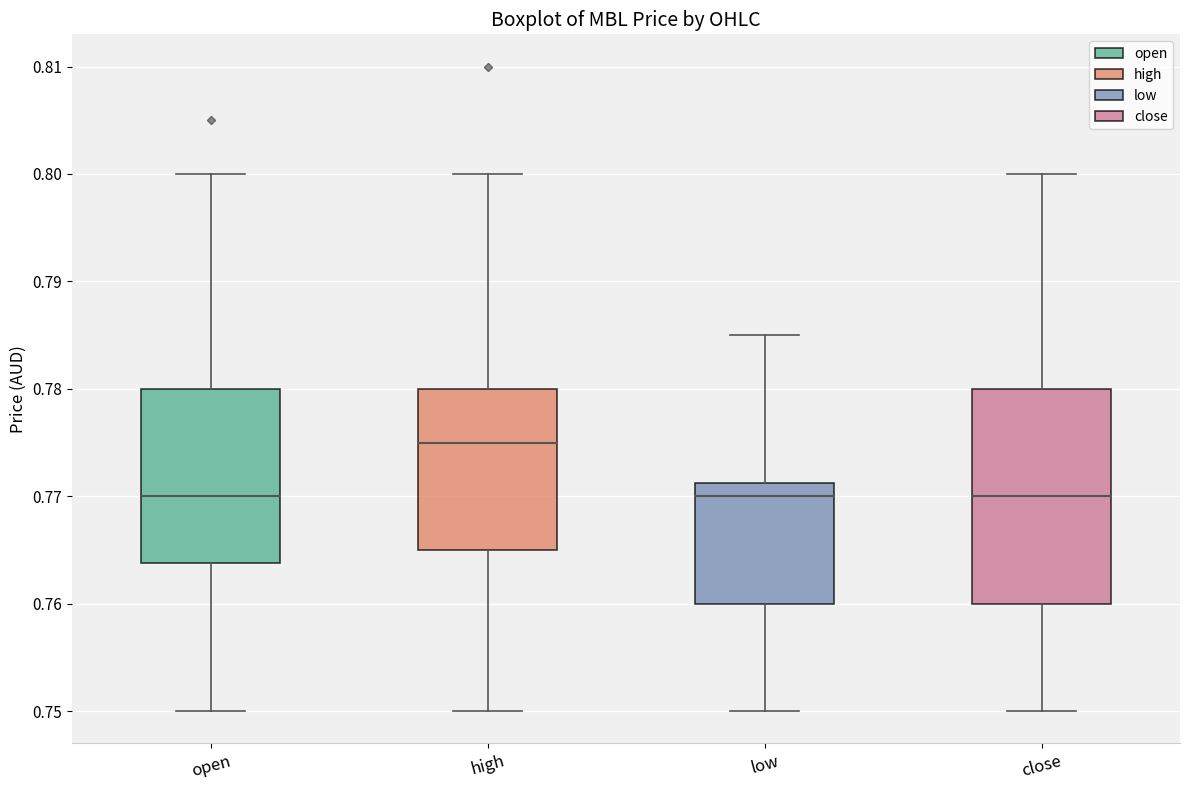

Reading left to right, read every box against the y-axis: the position of its median line, the range the box covers, and the ends of its whiskers. The values are not printed on the chart, so give them approximately, as read against the axis.

open: median 0.770, box 0.764 to 0.780, whiskers 0.750 to 0.800
high: median 0.775, box 0.765 to 0.780, whiskers 0.750 to 0.800
low: median 0.770, box 0.760 to 0.771, whiskers 0.750 to 0.785
close: median 0.770, box 0.760 to 0.780, whiskers 0.750 to 0.800